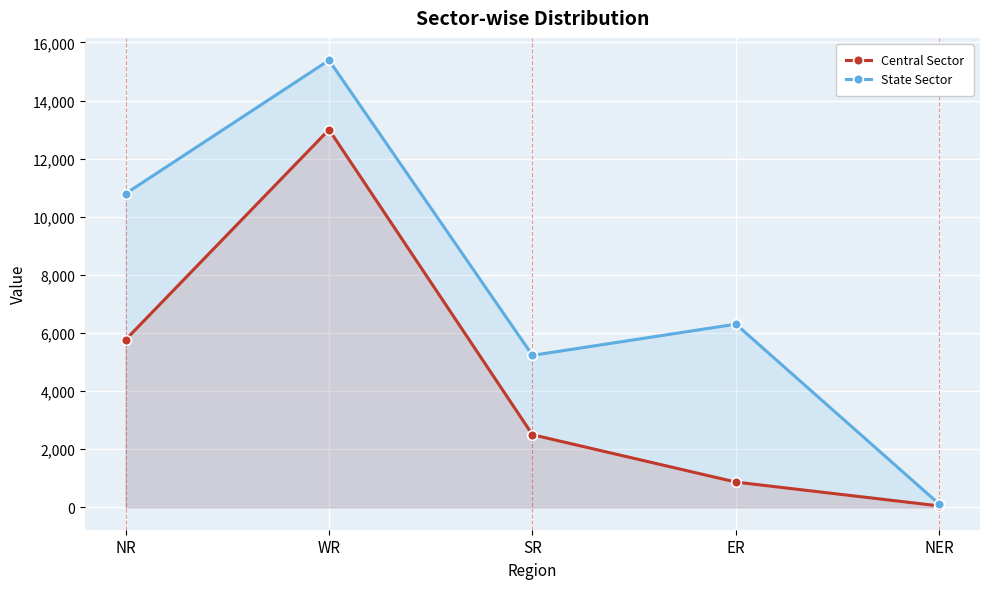

What is the average value of the State Sector series?

7565